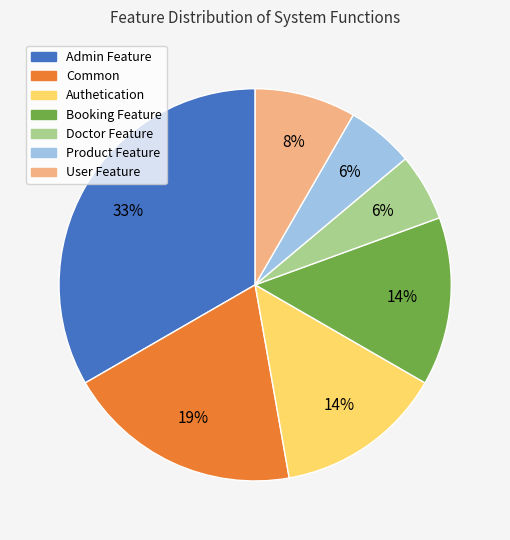

What is the largest slice in the pie chart?

Admin Feature